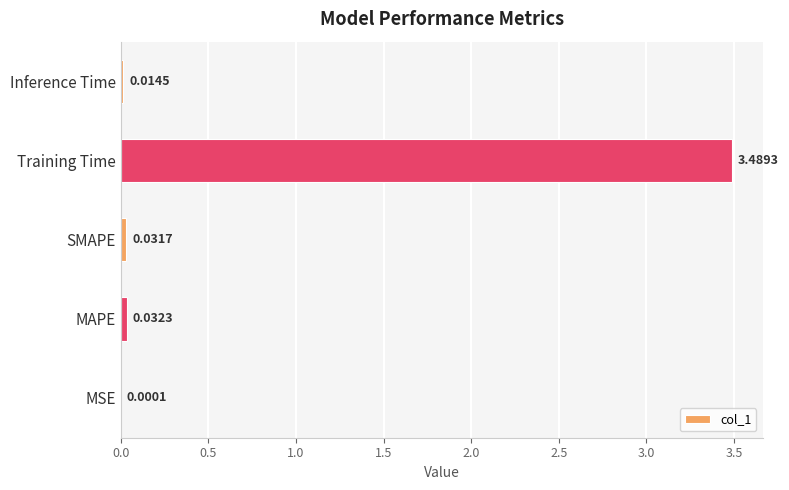

How many categories are shown in the chart?

5